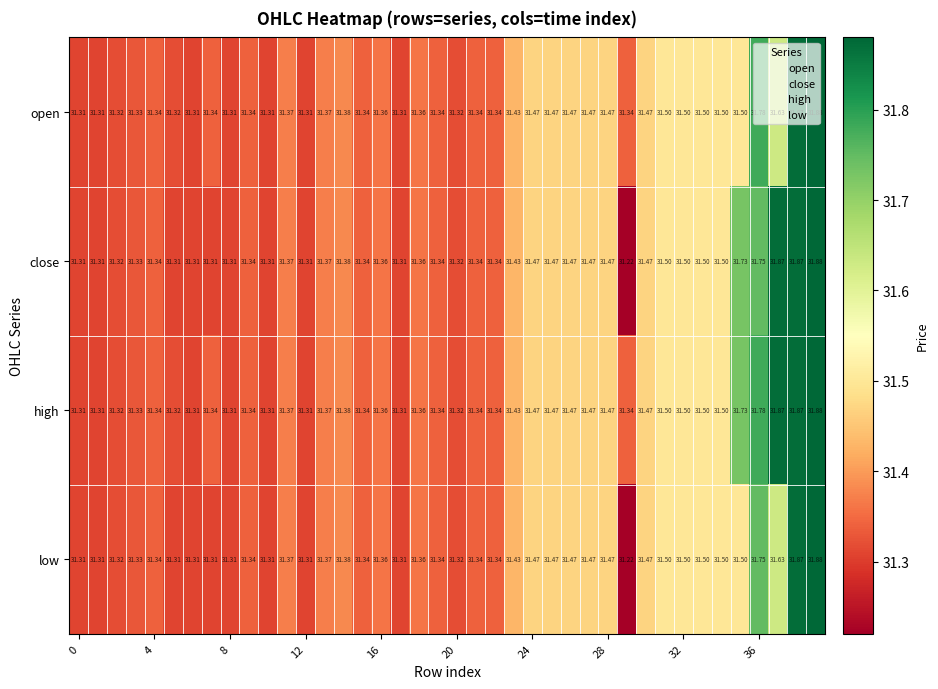

List the series in order of their overall mean, highest first.

high, close, open, low